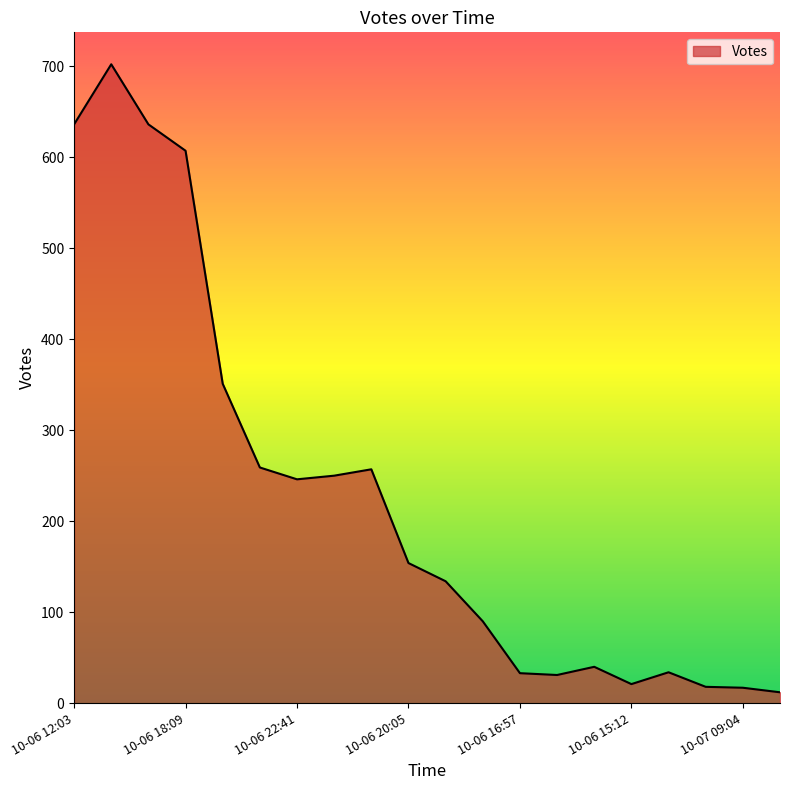

What is the difference between the maximum and minimum values?

690